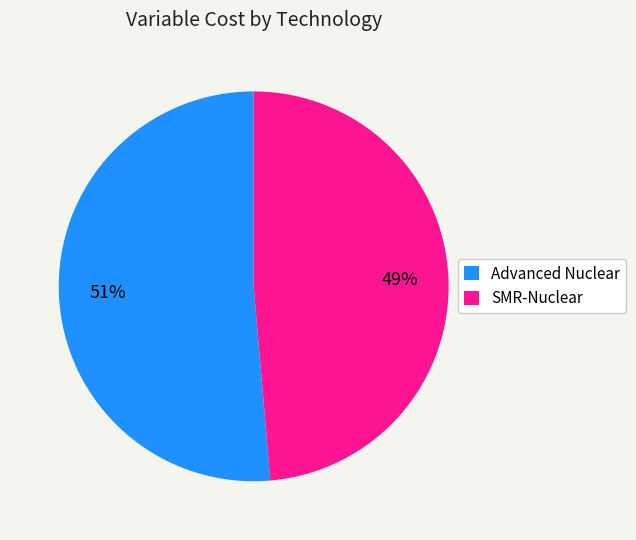

The Advanced Nuclear slice represents 51% of the pie. True or false?

True